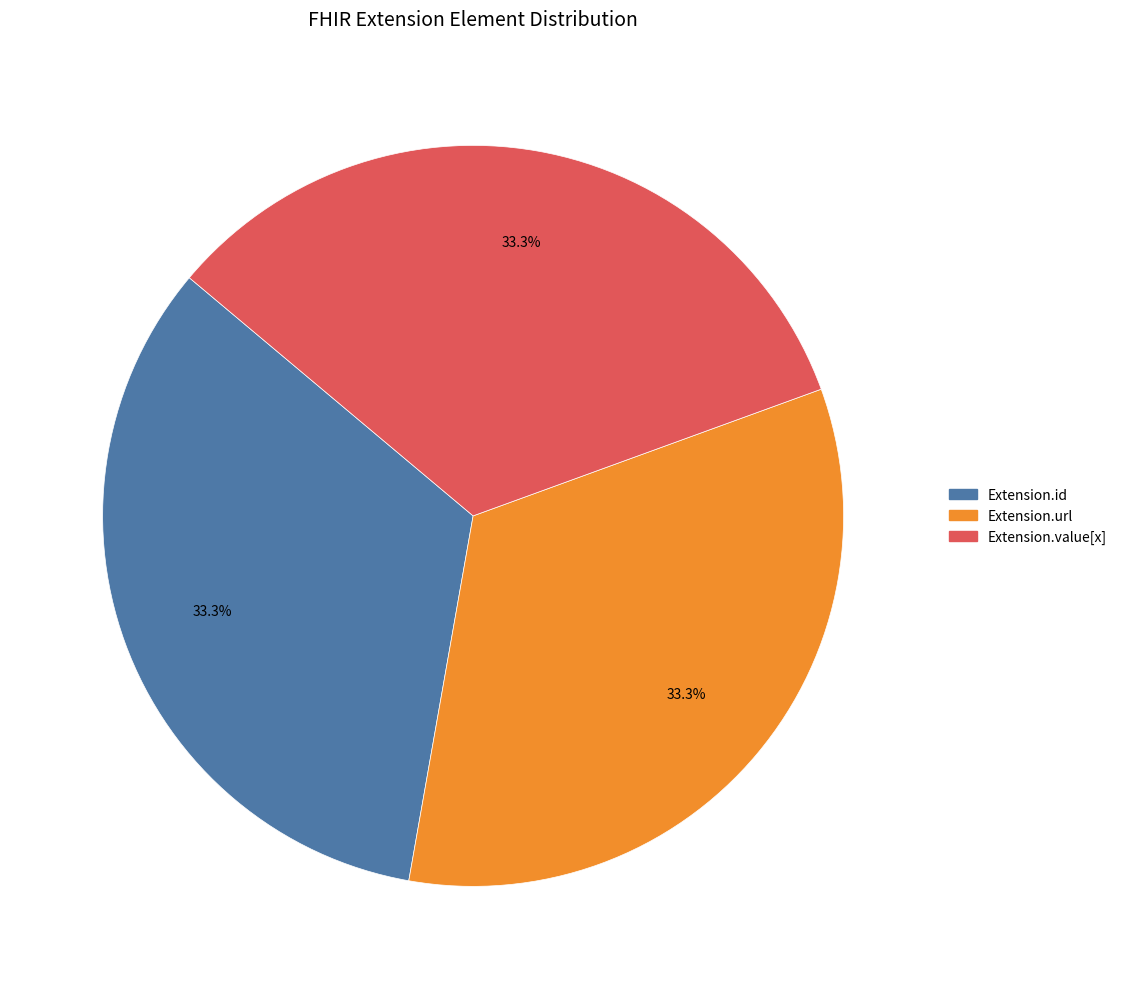

How many slices are in this pie chart?

3